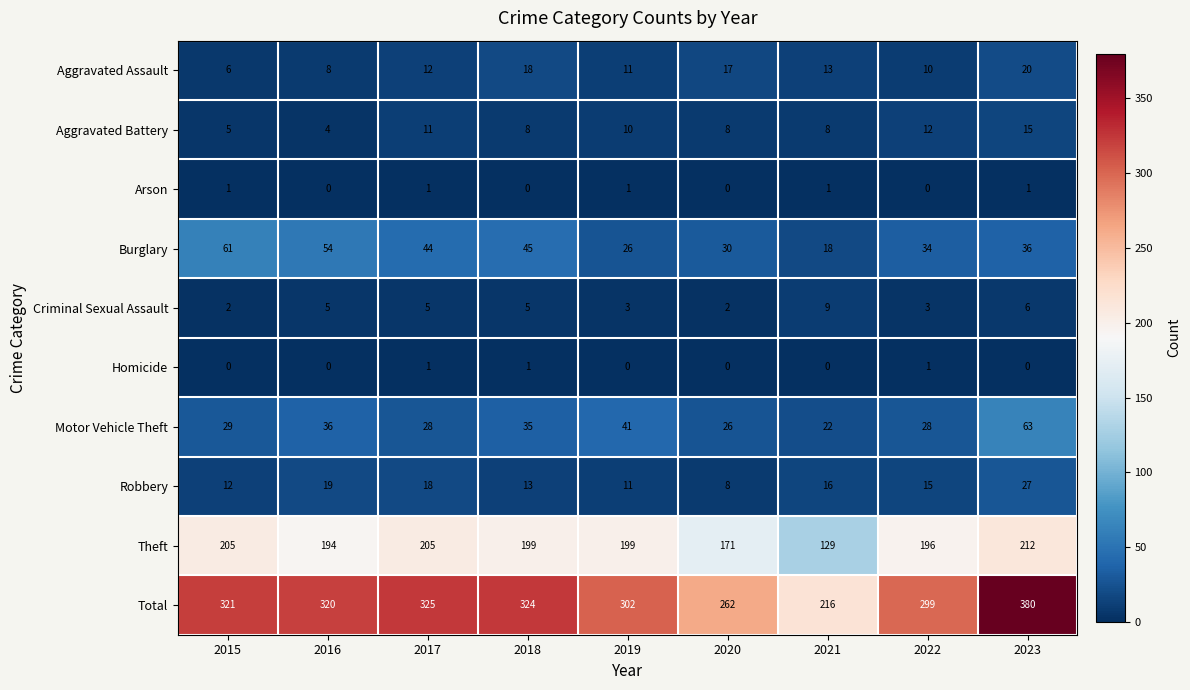

What is the difference between the highest and lowest values at 2022?

299